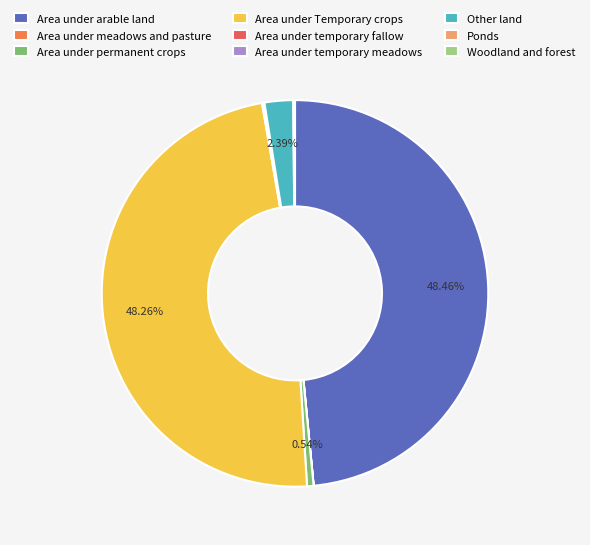

Does Woodland and forest represent more than half of the total?

No